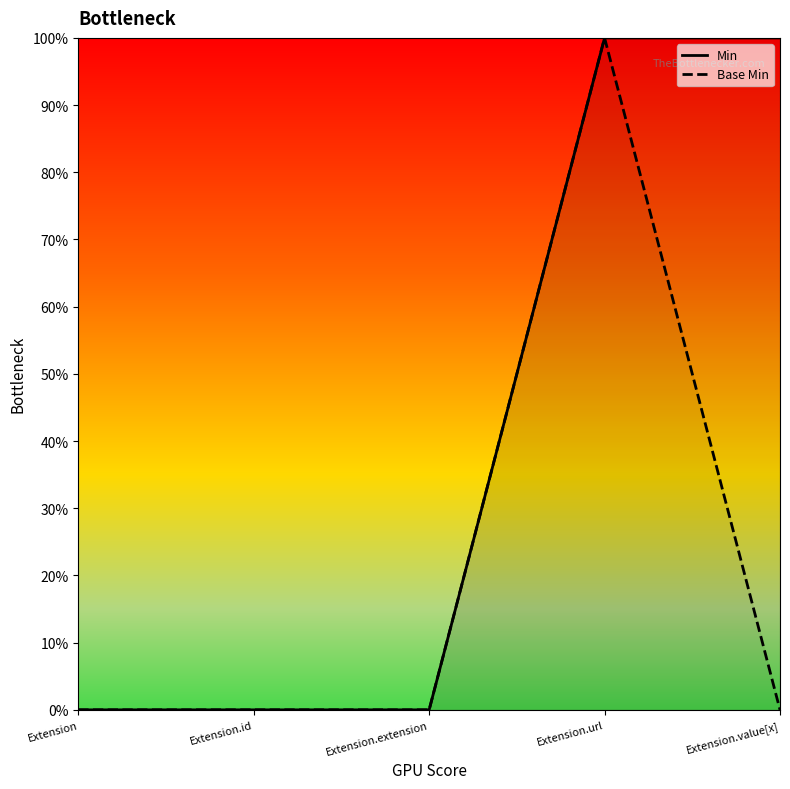

Is the value of Min at Extension greater than the value of Base Min at Extension.extension?

No